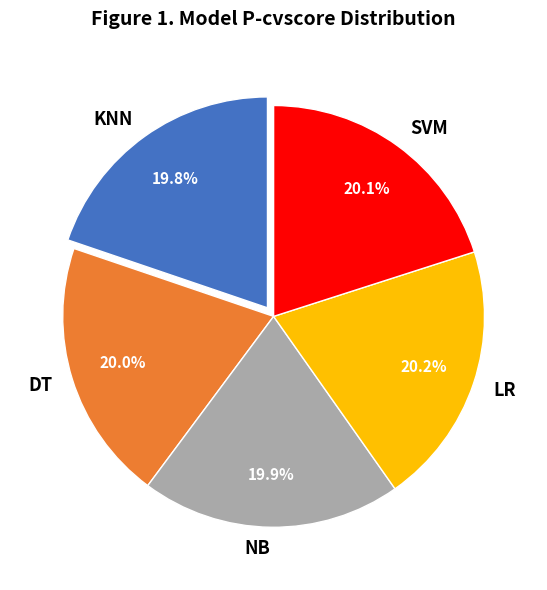

What portion of the pie excludes NB?

80.1%